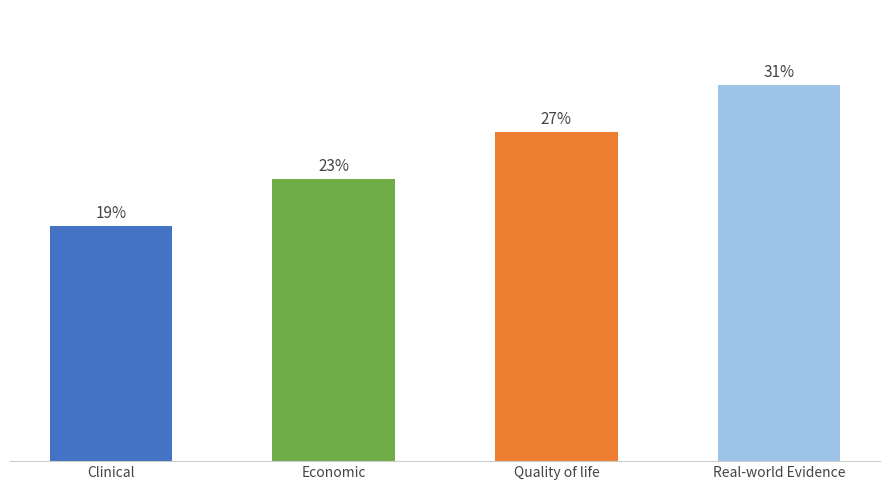

Are the bars horizontal?

No